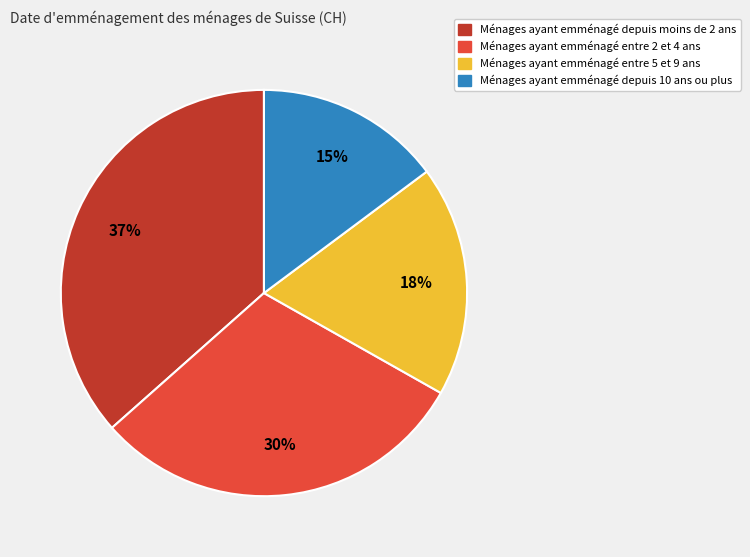

What is the ratio of the value at Ménages ayant emménagé entre 5 et 9 ans to the value at Ménages ayant emménagé depuis 10 ans ou plus?

1.2